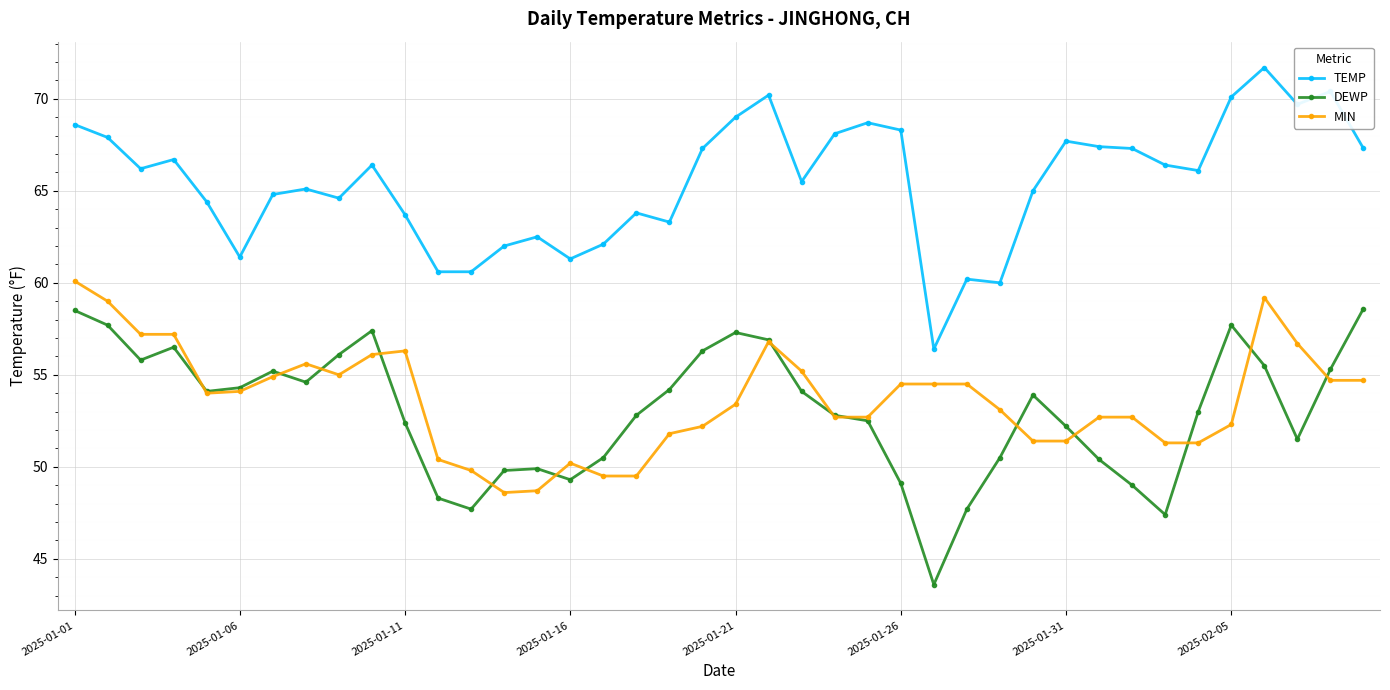

Rank the series by their maximum value, from highest to lowest.

TEMP, MIN, DEWP